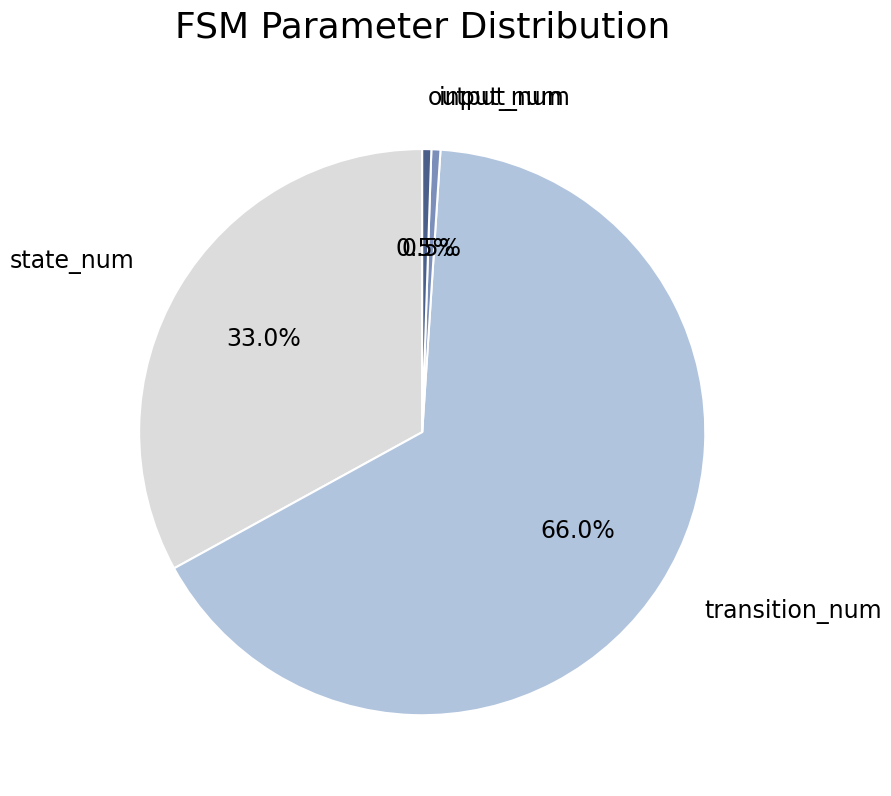

How much of the chart is everything except input_num?

99.5%